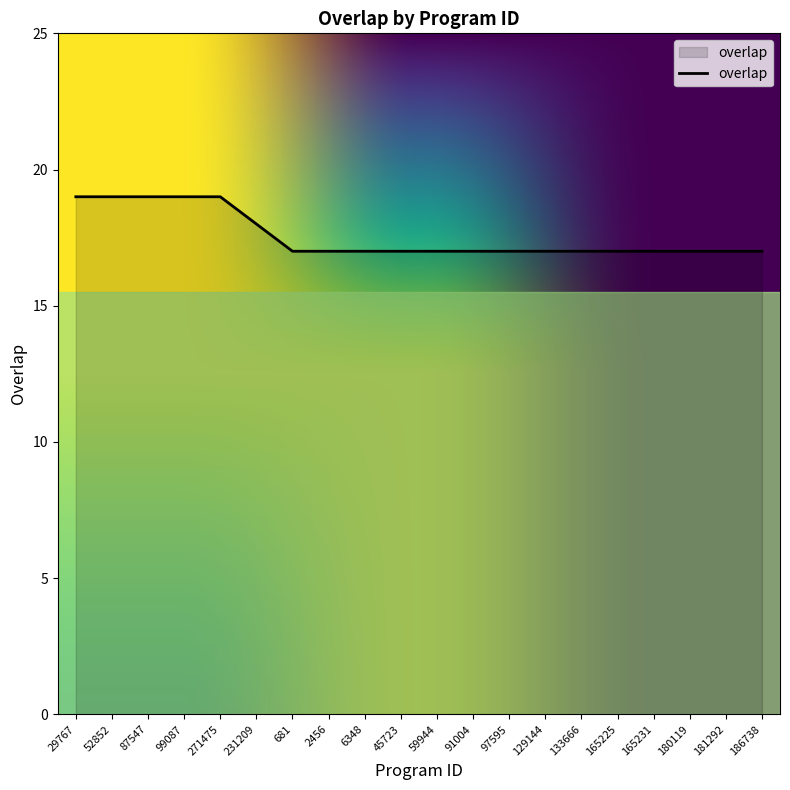

What is the ratio of the value at 29767 to the value at 231209?

1.1